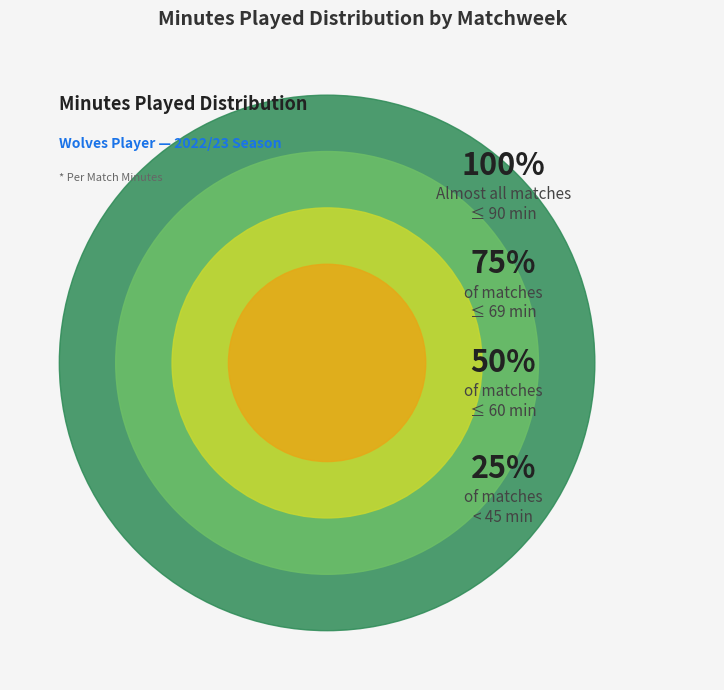

Does Matchweek 22 account for over 50% of the chart?

No